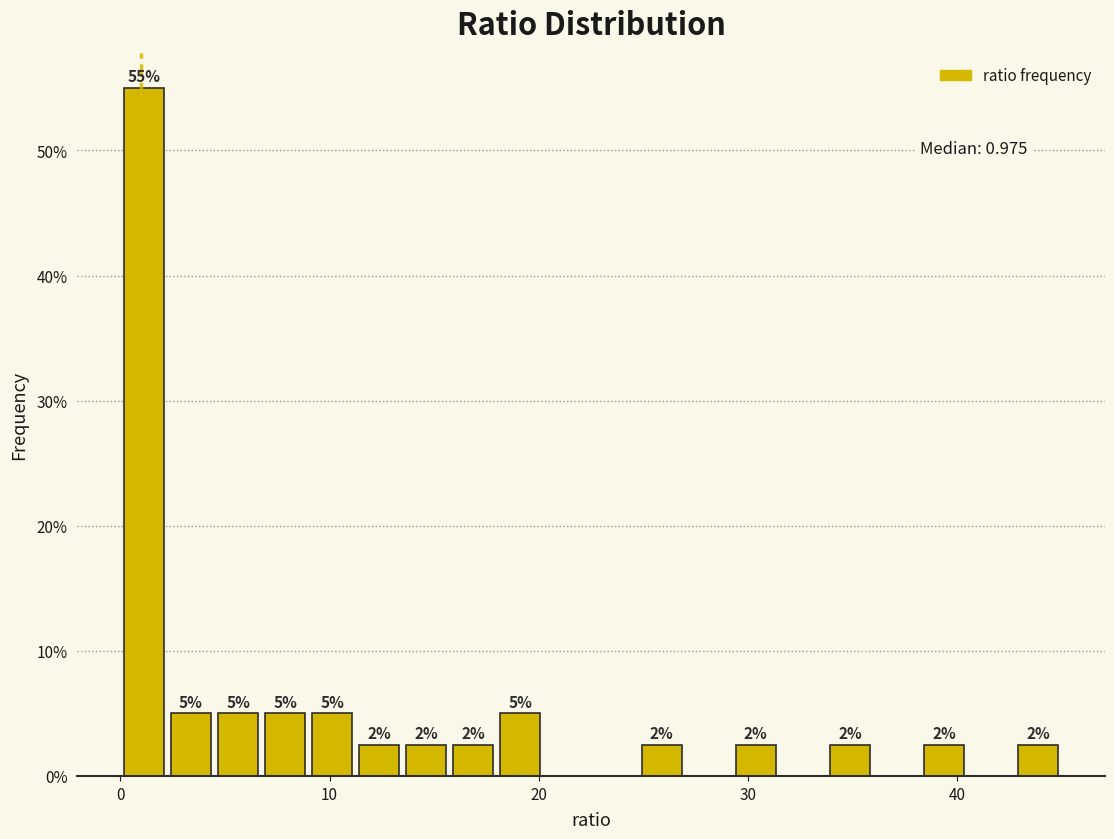

Read against the x-axis, roughly where is the centre of the tallest bar?

1